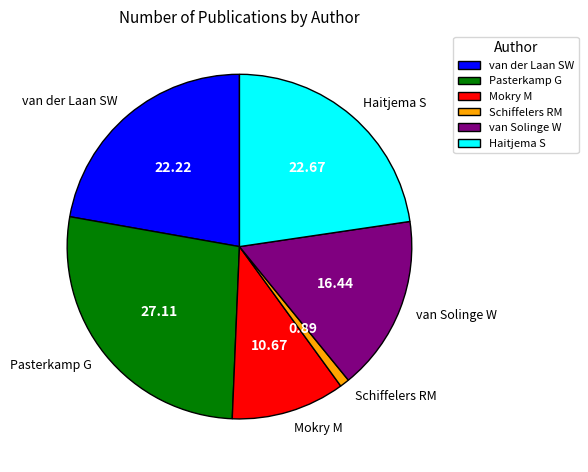

To the nearest percent, what percentage of the pie is van Solinge W?

16%